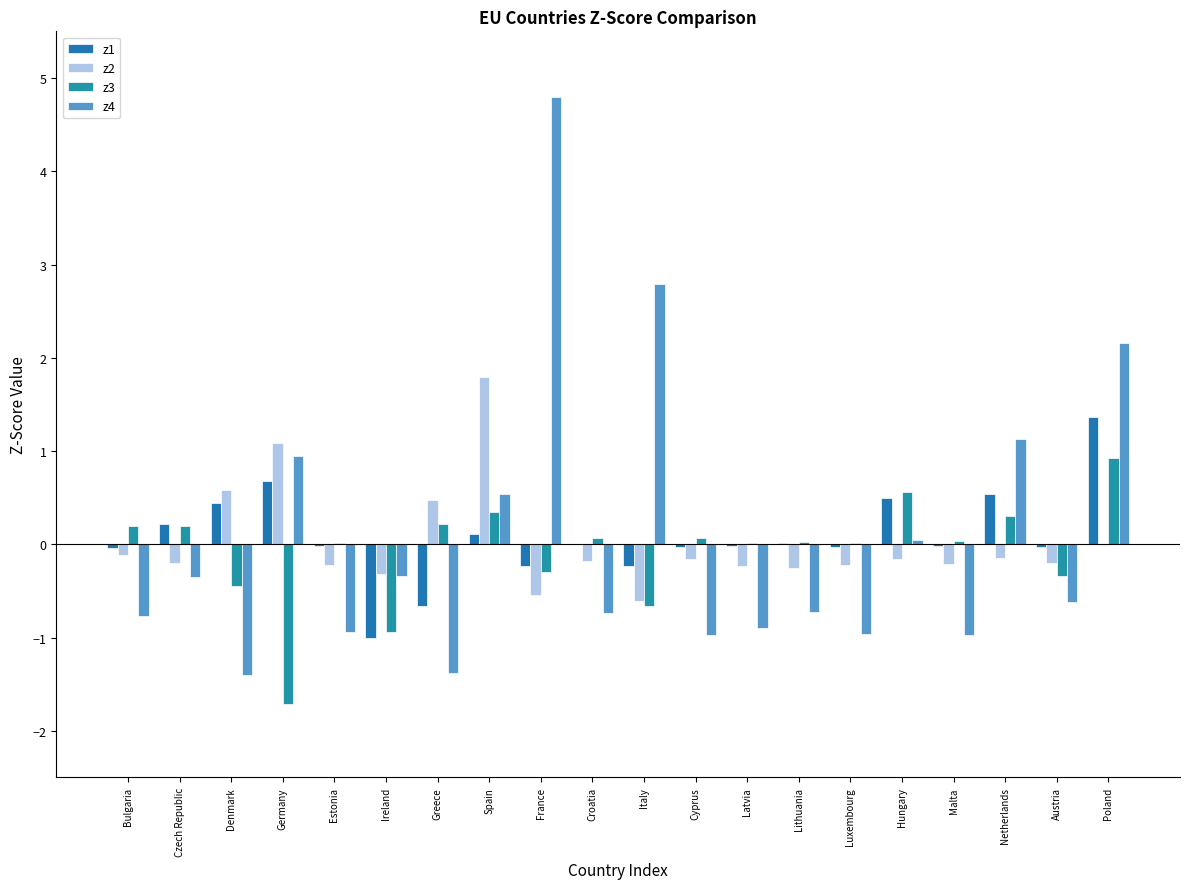

At which category does the chart reach its peak across all series?

France